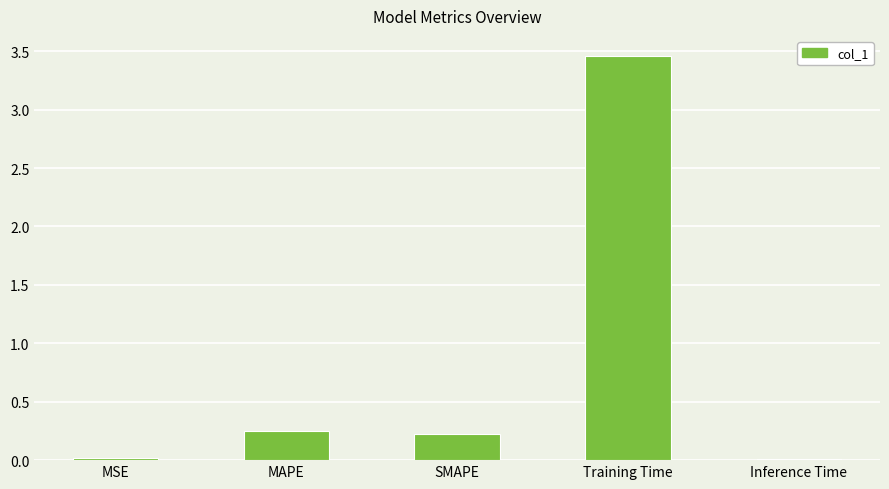

What is the change in value from MSE to SMAPE?

+0.2